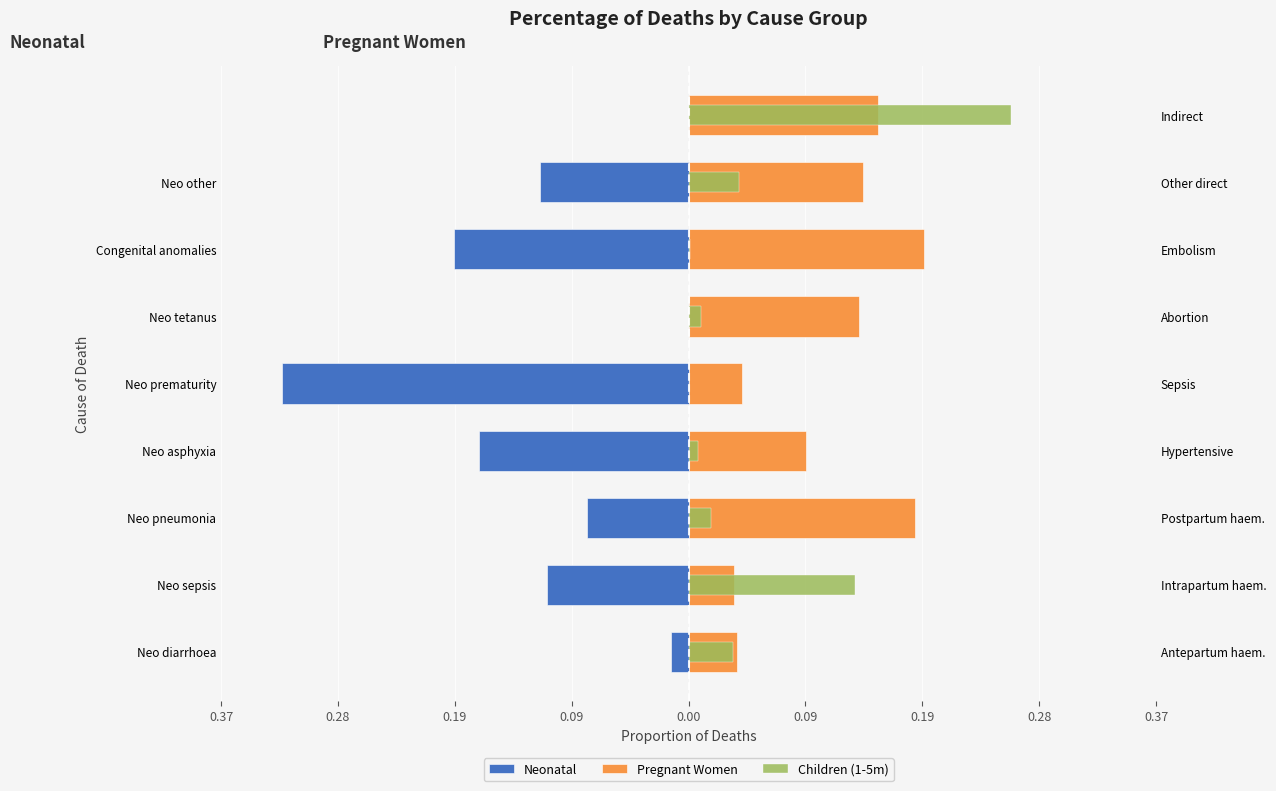

Does the chart contain stacked bars?

No